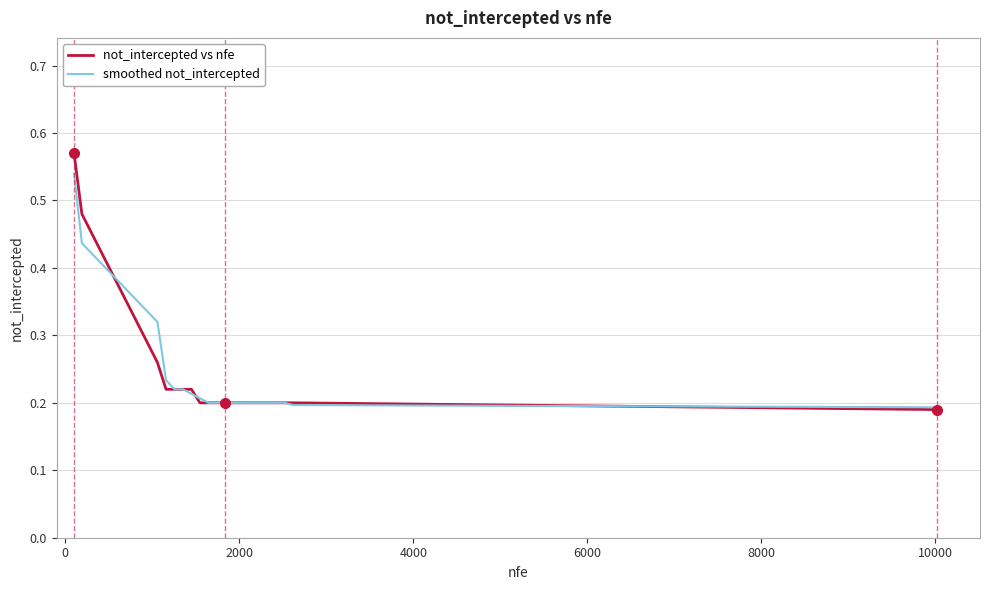

How many distinct data groups are displayed?

2